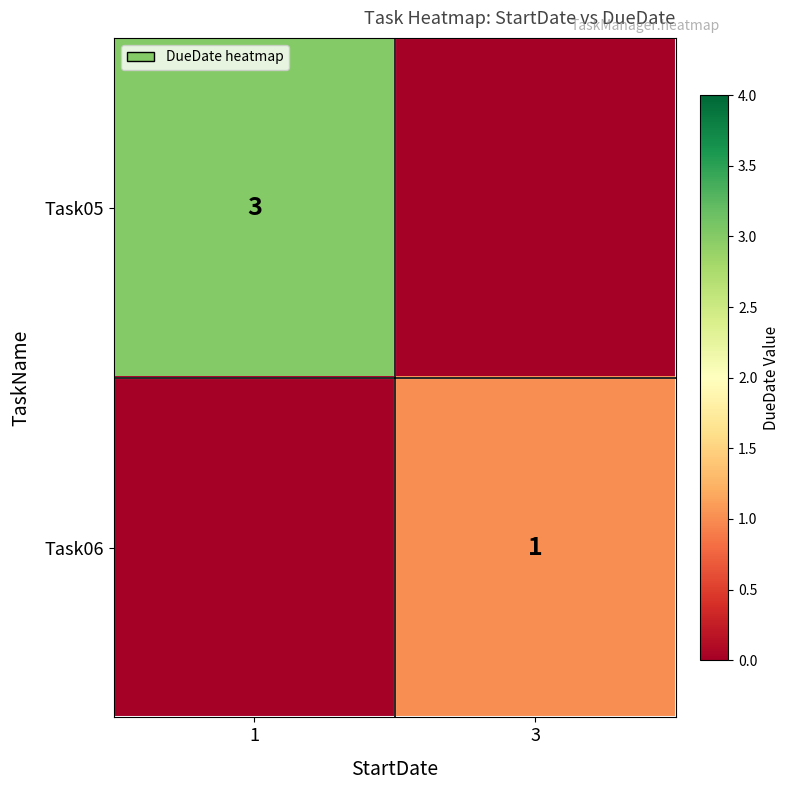

The Task06 series shows 1 at 3. True or false?

True